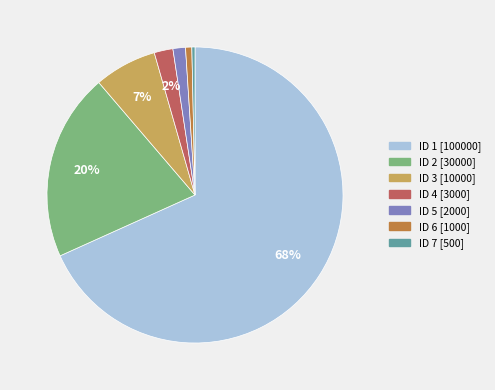

How many segments does this pie chart have?

7